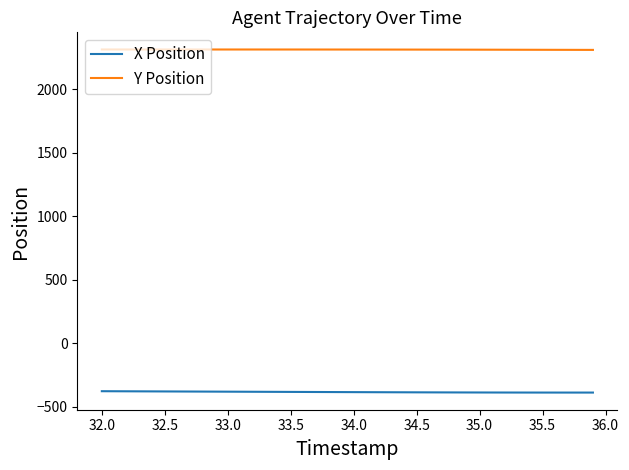

Which series has the largest range (max minus min)?

X Position